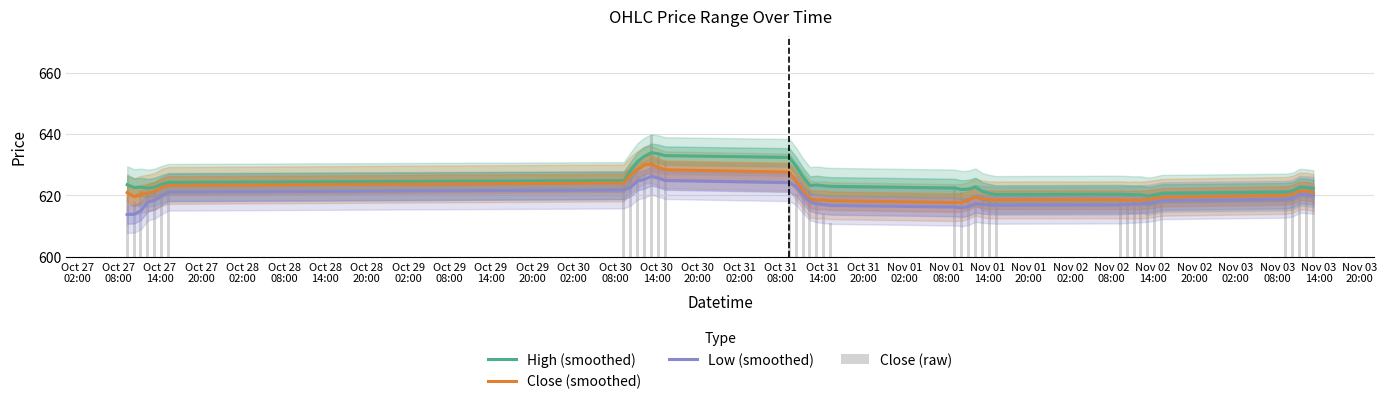

Is it true that High (smoothed) equals 157.4 at Oct 31
08:00?

False